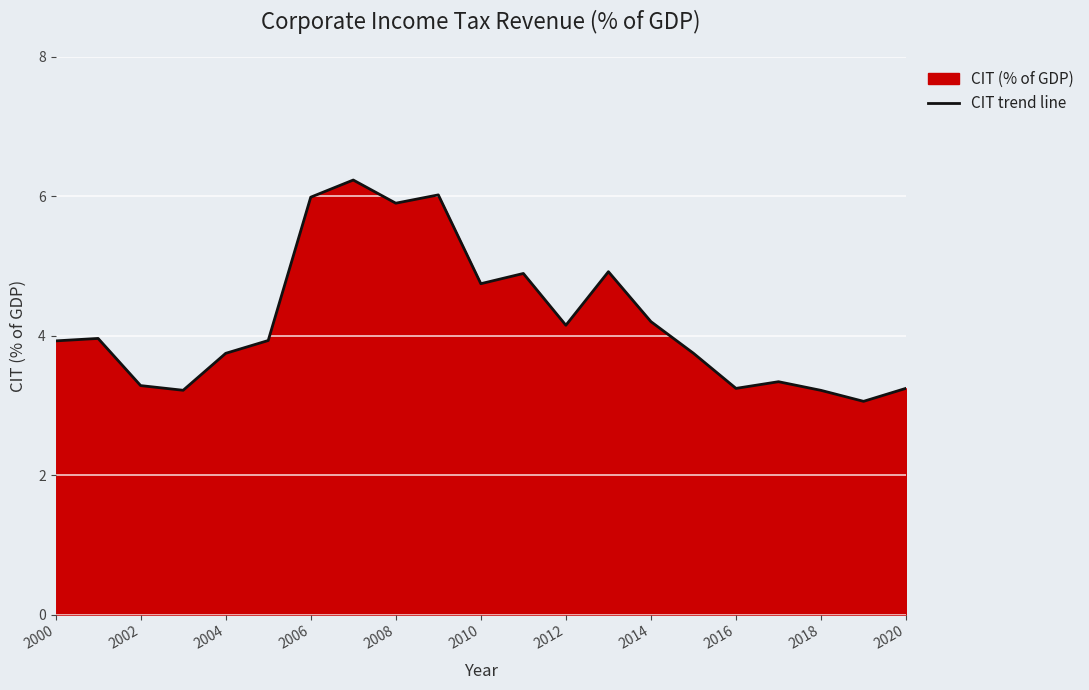

Reading left to right, extract all data points from this chart.

3.9	4.0	3.3	3.2	3.7	3.9	6.0	6.2	5.9	6.0	4.7	4.9	4.1	4.9	4.2	3.7	3.2	3.3	3.2	3.1	3.2